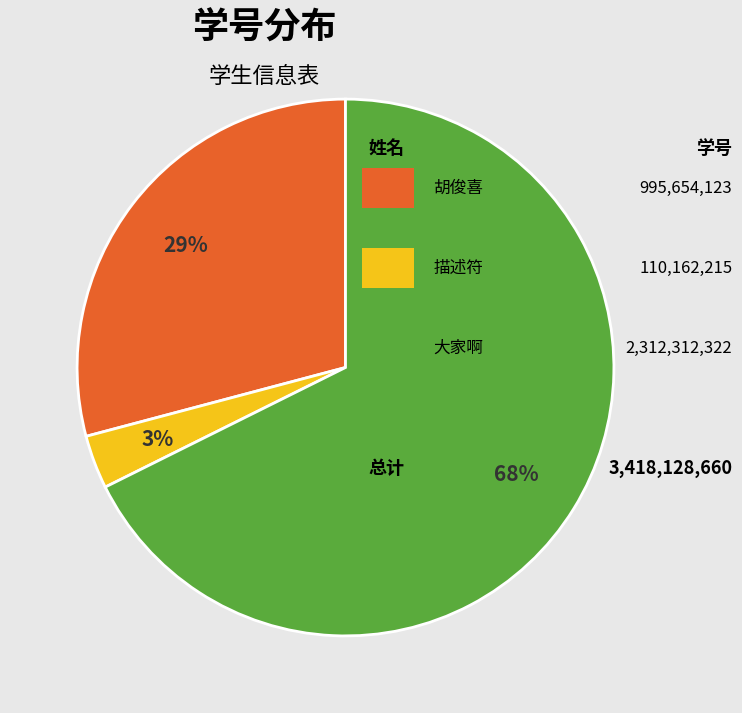

Is there a majority slice in this chart?

Yes